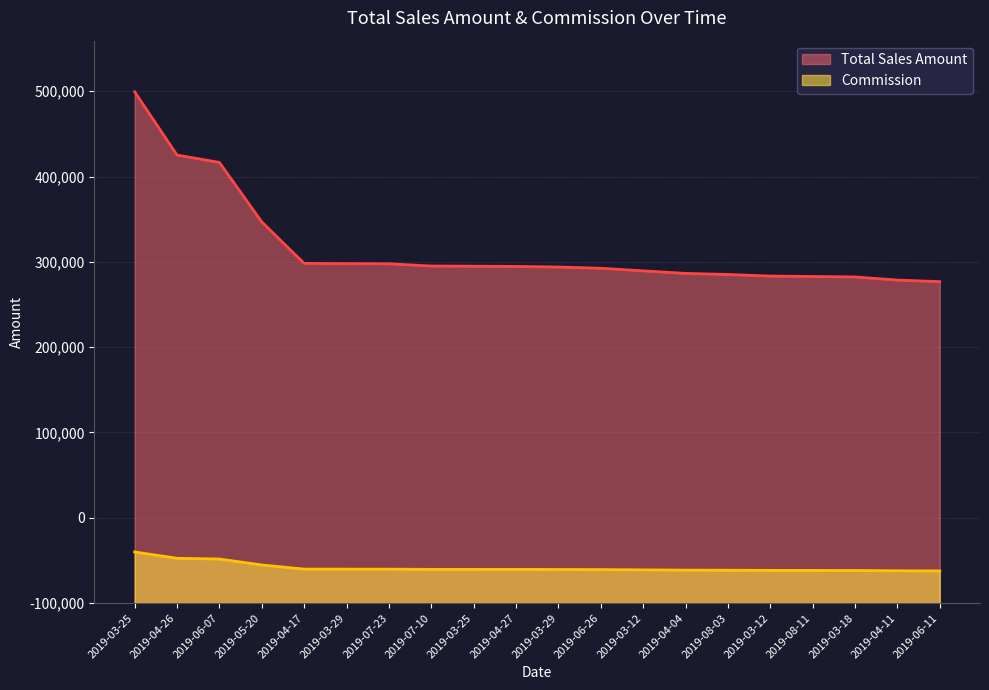

Count the number of data series in this chart.

2